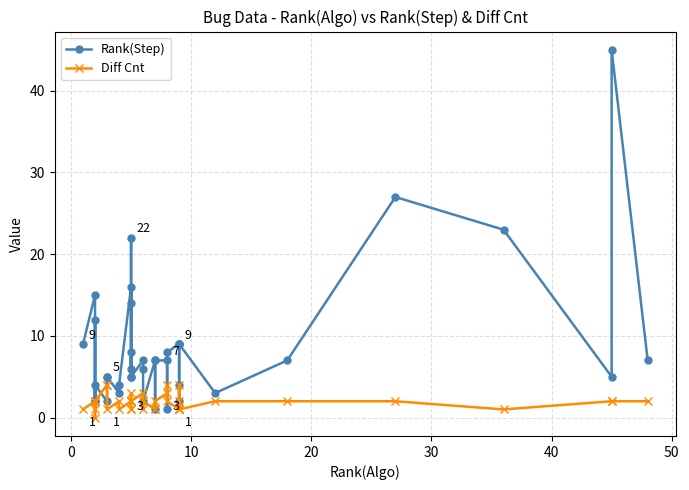

Which series has the largest range (max minus min)?

Rank(Step)